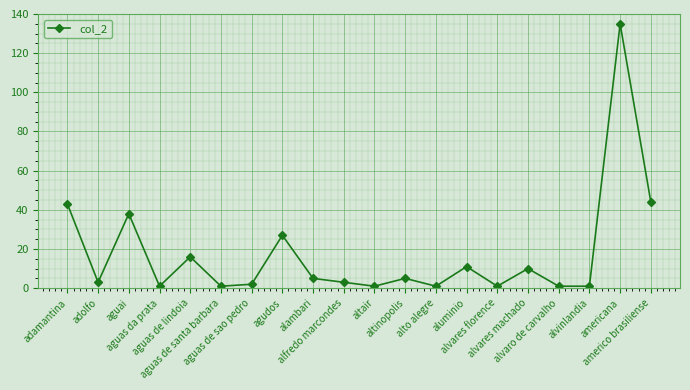

What is the value of the 16th point from the left?

10